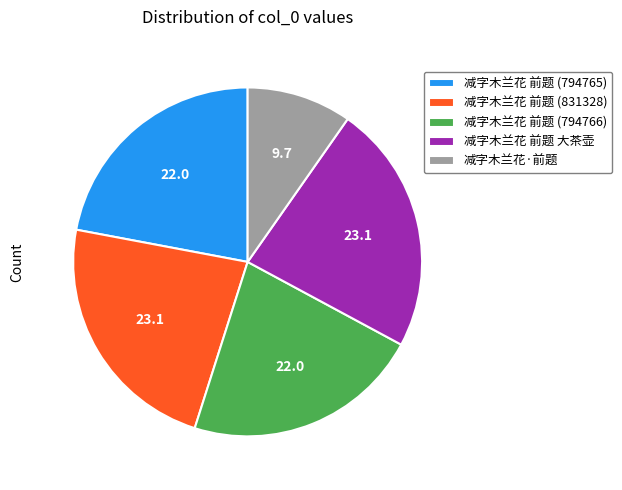

How many slices are in this pie chart?

5